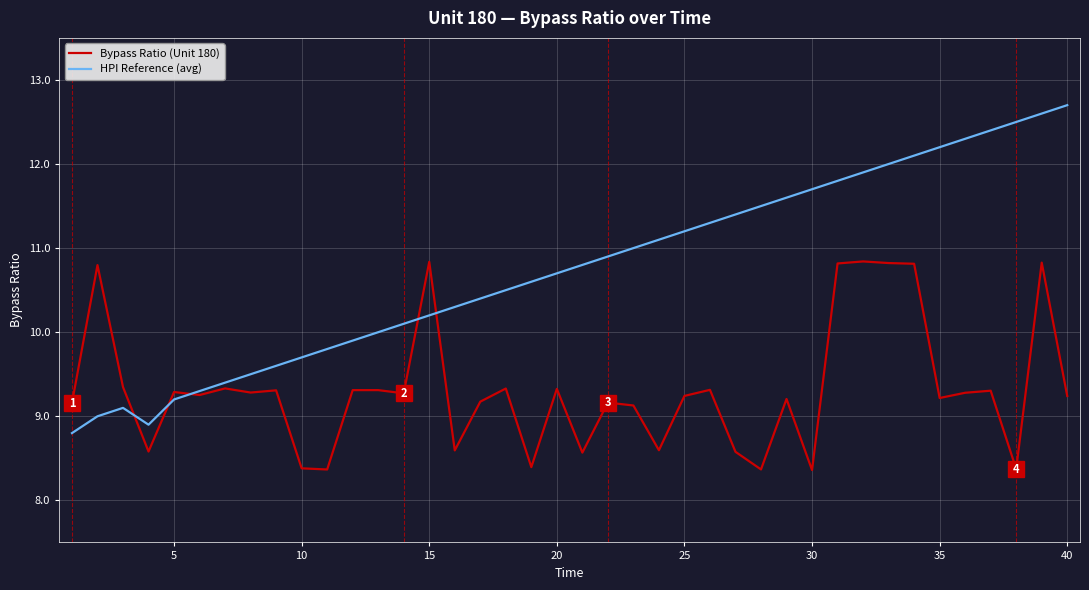

What is the difference between the maximum and minimum values in the HPI Reference (avg) series?

3.9